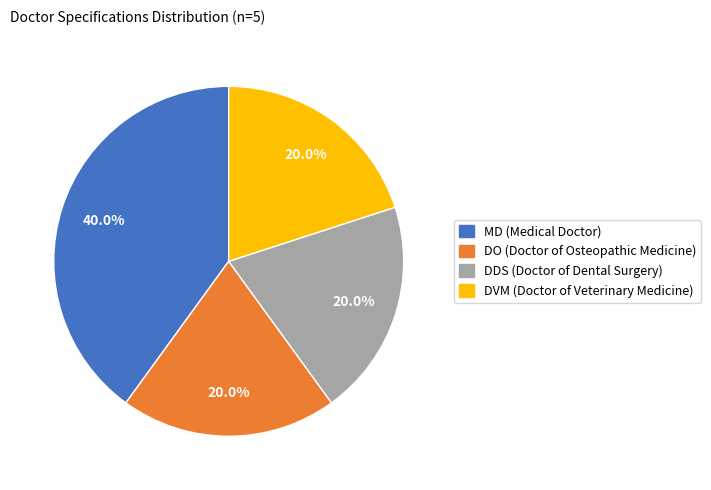

Which category has the biggest portion of the pie?

MD (Medical Doctor)